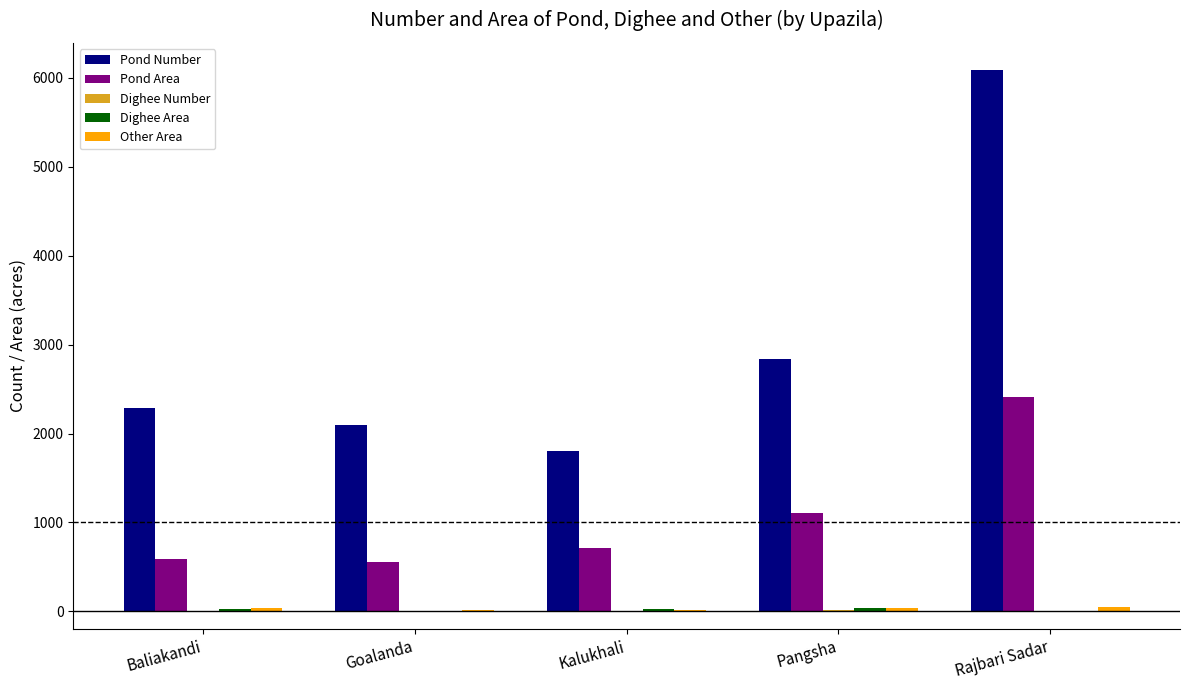

What is the maximum value shown in the chart?

6090